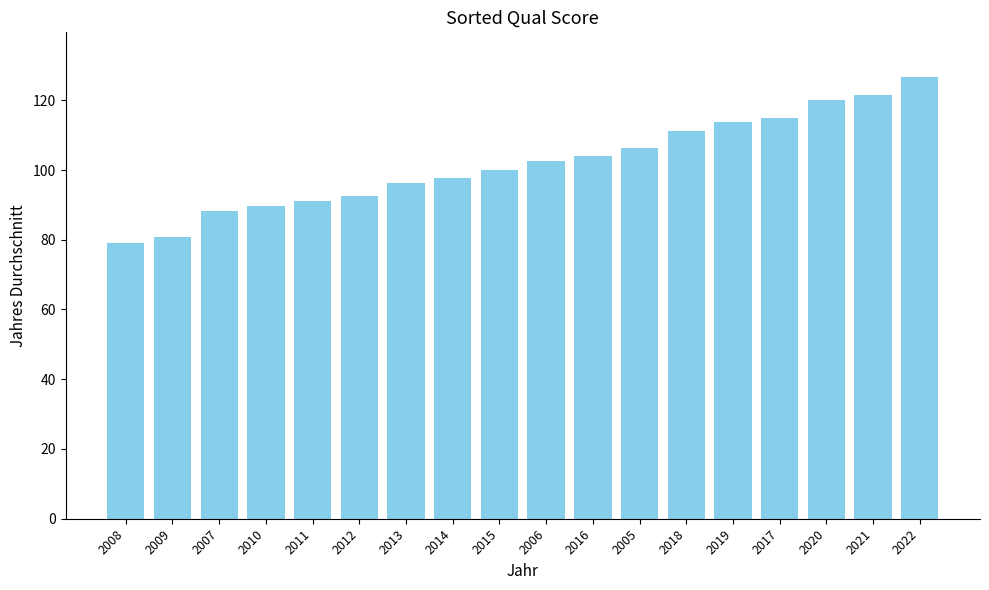

What is the ratio of the value at 2008 to the value at 2022?

0.6